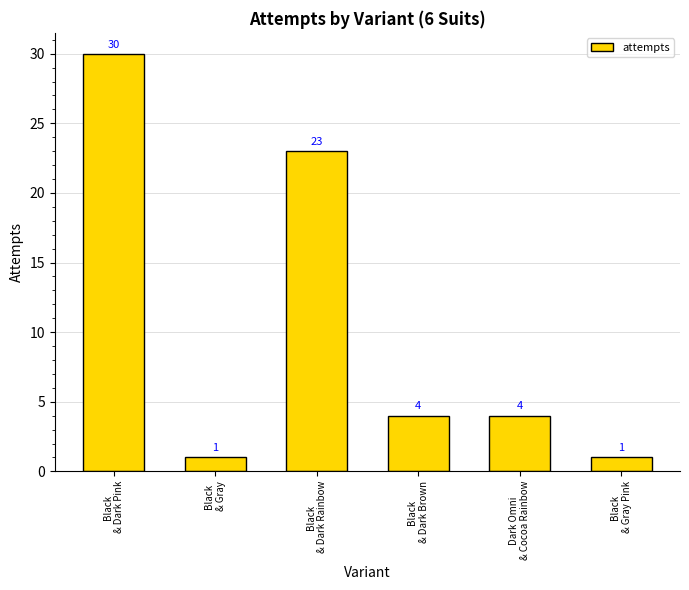

What is the sum of all values?

63